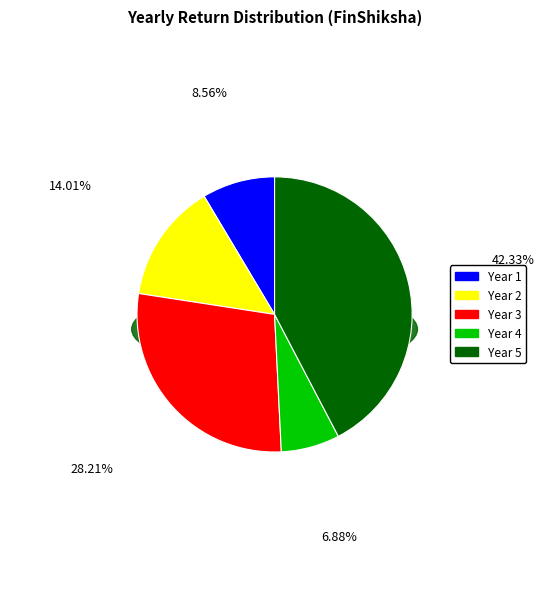

How many slices are in this pie chart?

5